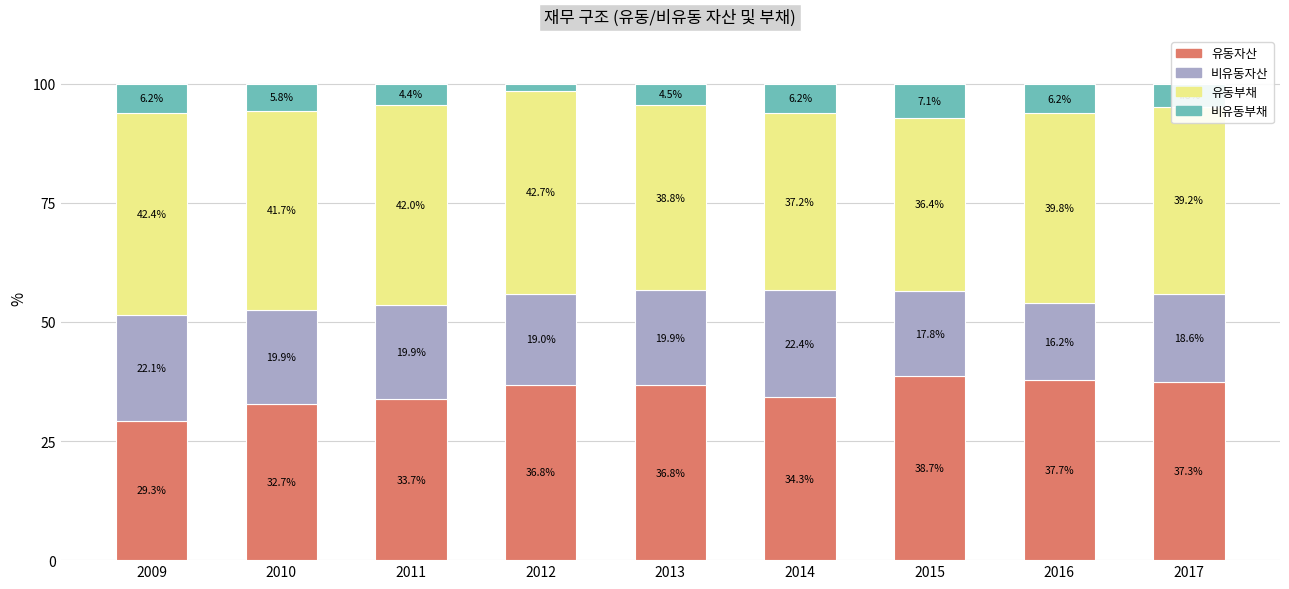

How many values in the 유동자산 series exceed 36?

5